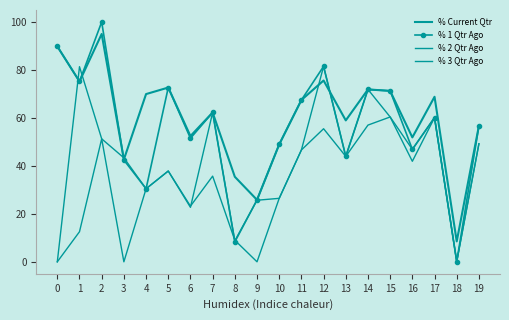

How many intersections are there between % 1 Qtr Ago and % Current Qtr?

4